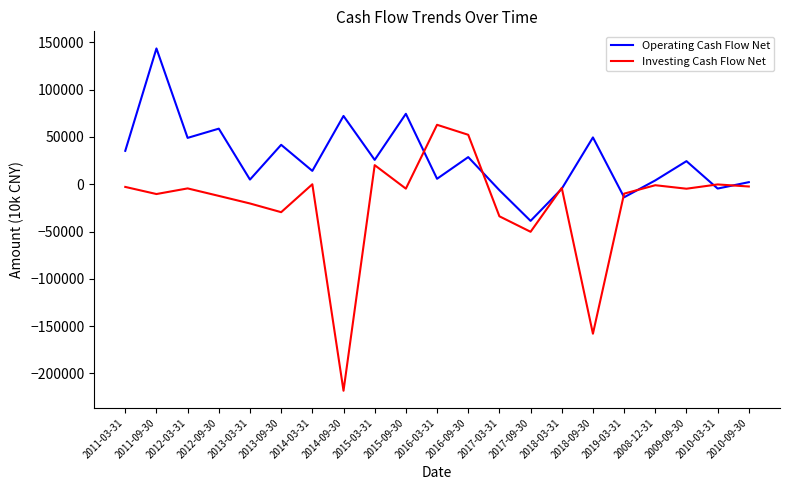

Rank the series at 2014-03-31 from lowest to highest value.

Investing Cash Flow Net, Operating Cash Flow Net